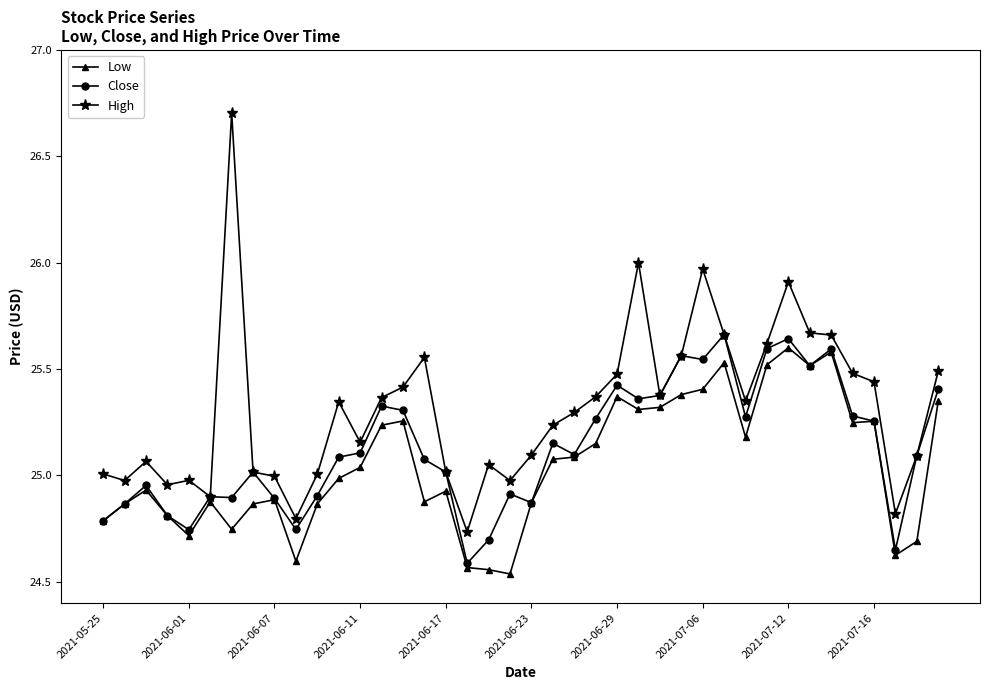

How many values in the Low series are below 25?

20